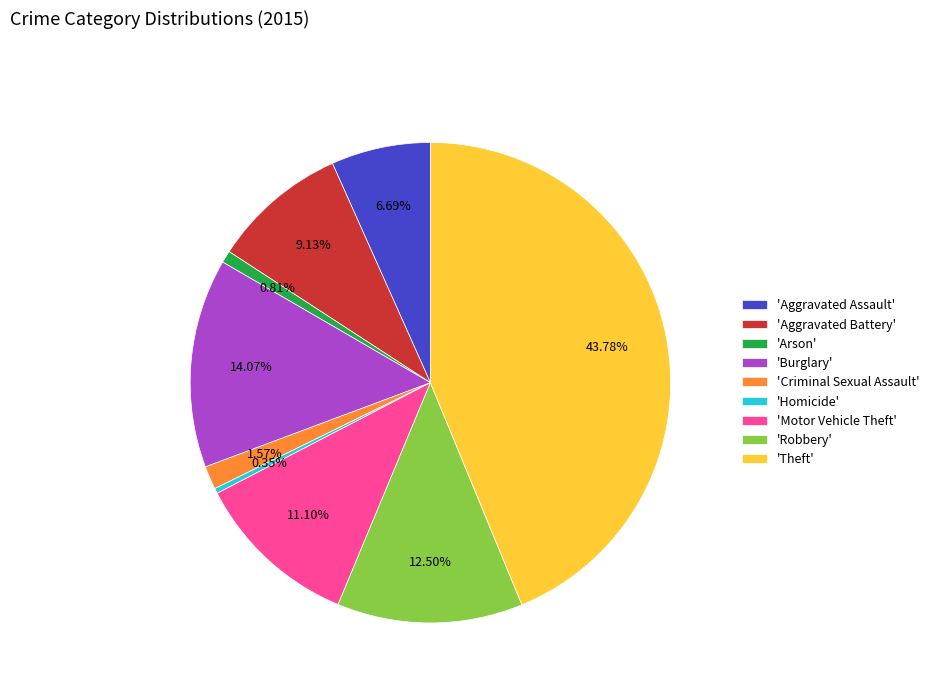

Between 'Burglary' and 'Aggravated Assault', which is larger?

'Burglary'